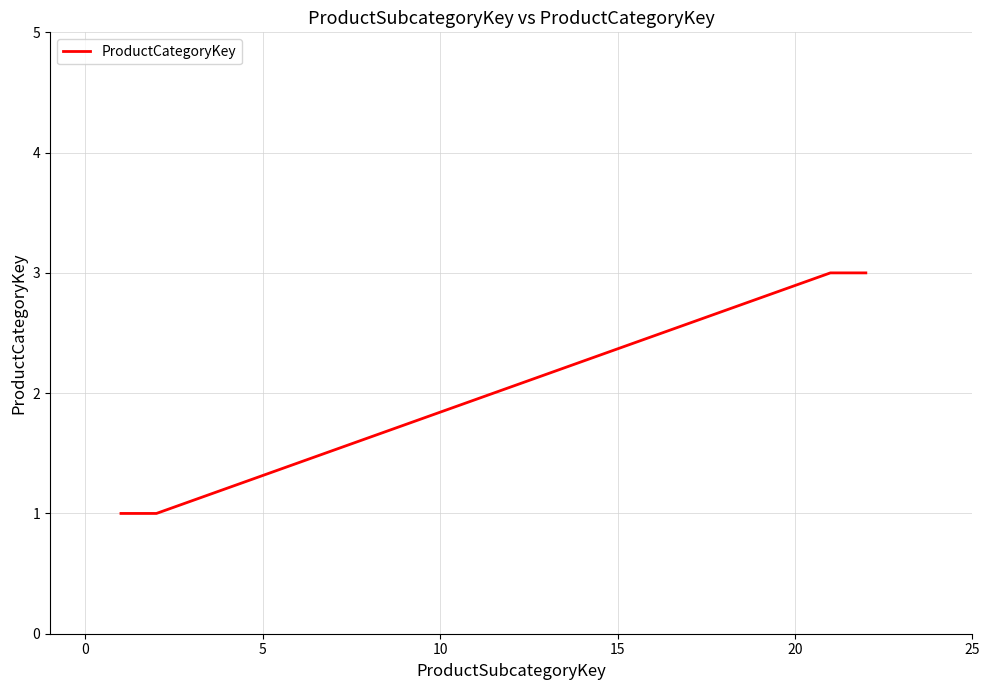

What is the maximum value shown in the chart?

3